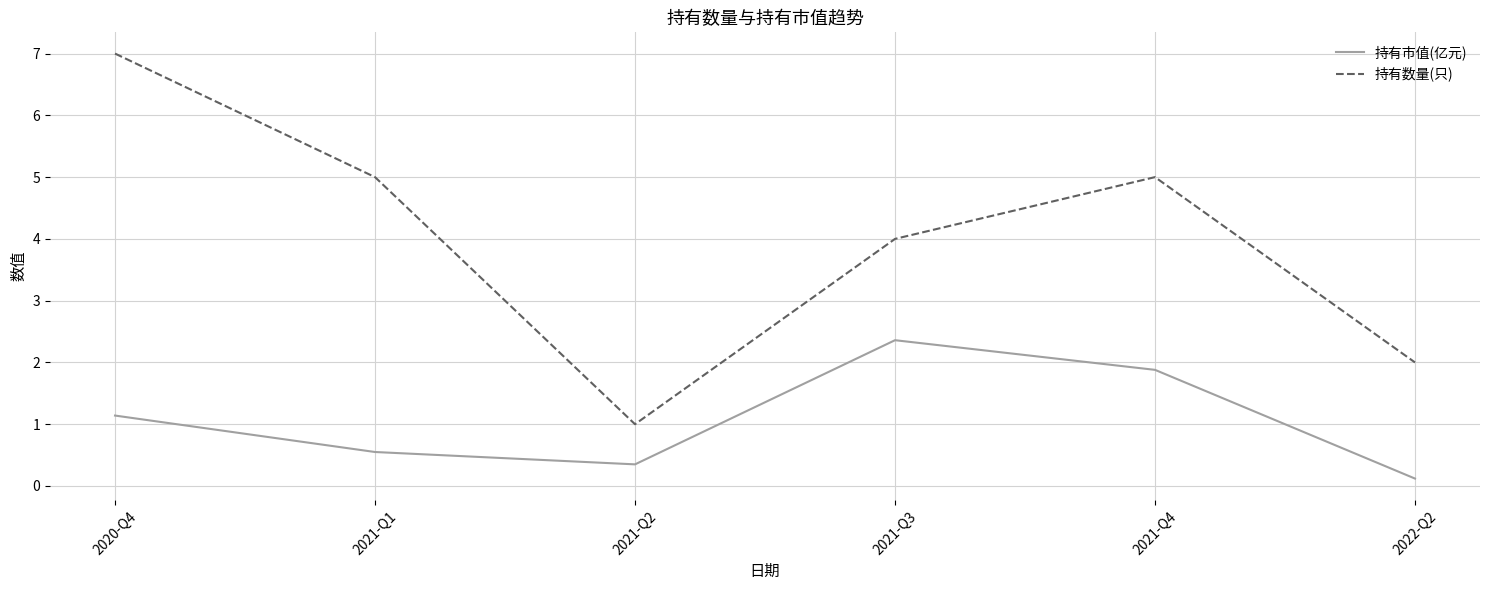

What position from the right is 2021-Q1?

5